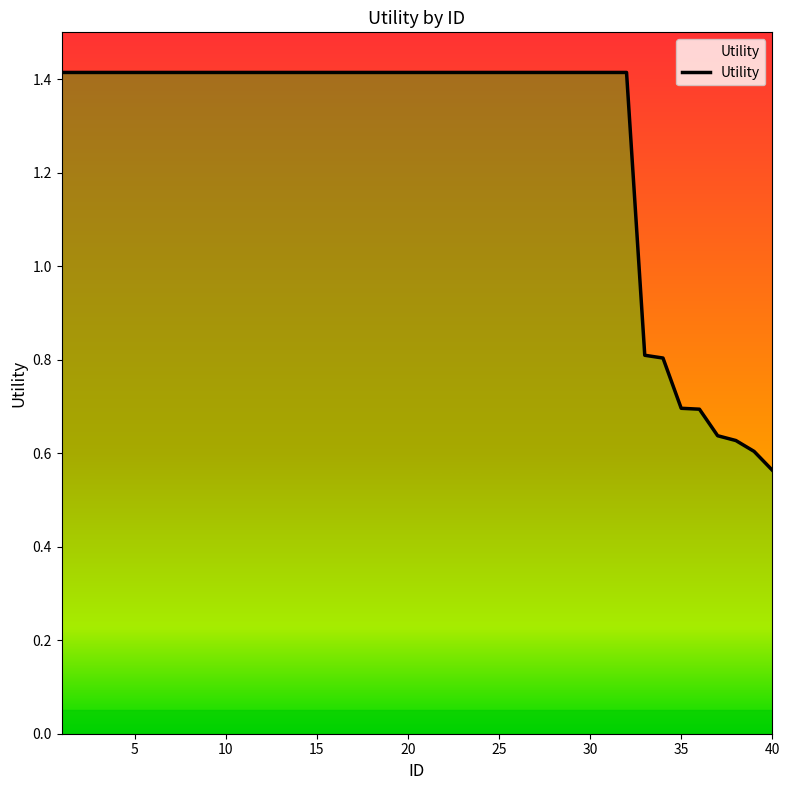

What is the value of the 6th point from the left?

1.4